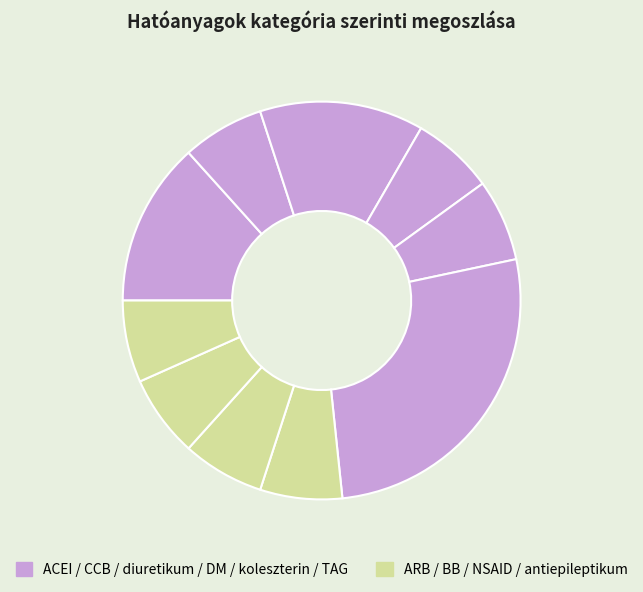

Count the number of slices in the pie.

10